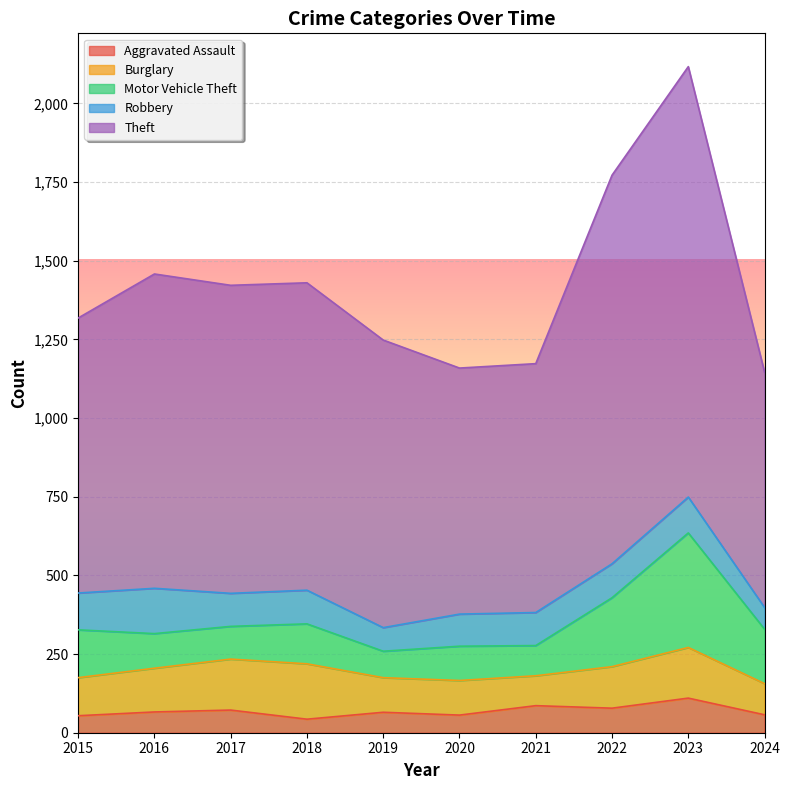

How many values in the Theft series exceed 977?

4